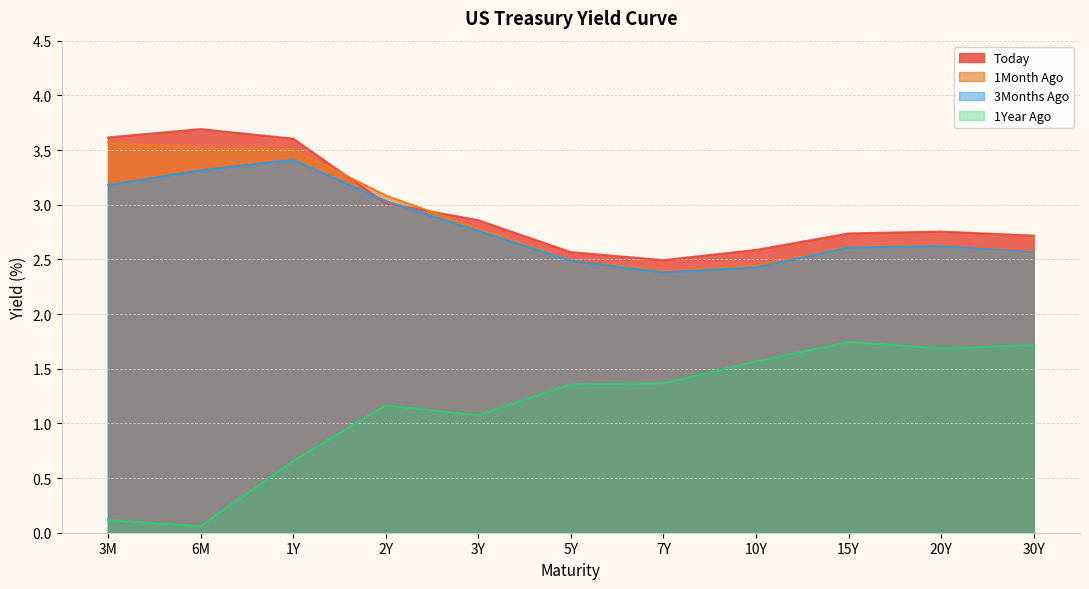

What is the value of the 1Year Ago point at the 6th from the left?

1.4